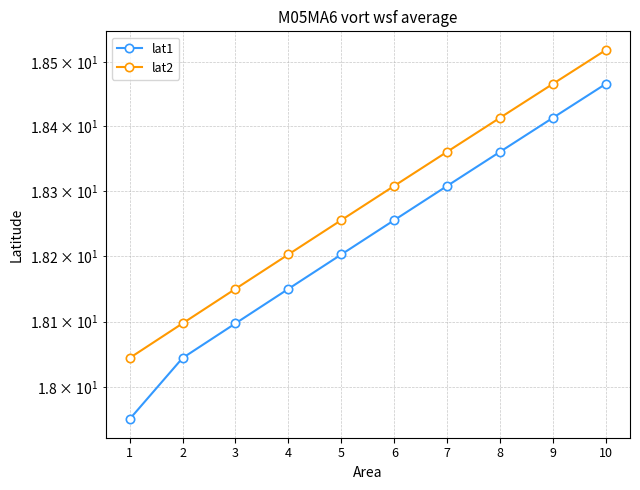

What is the maximum value shown in the chart?

18.5